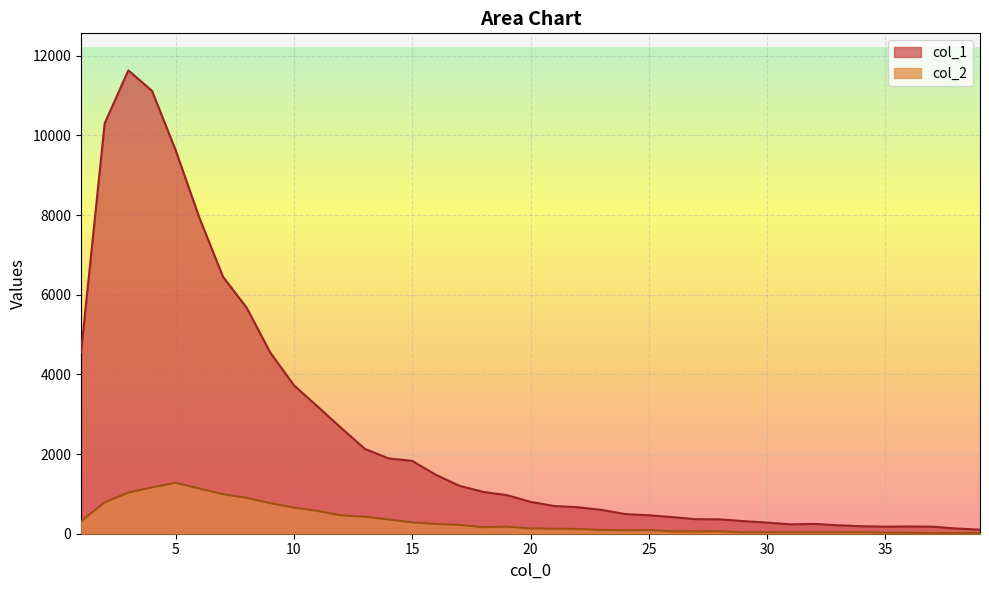

True or false: col_2 and col_1 cross at least once.

False